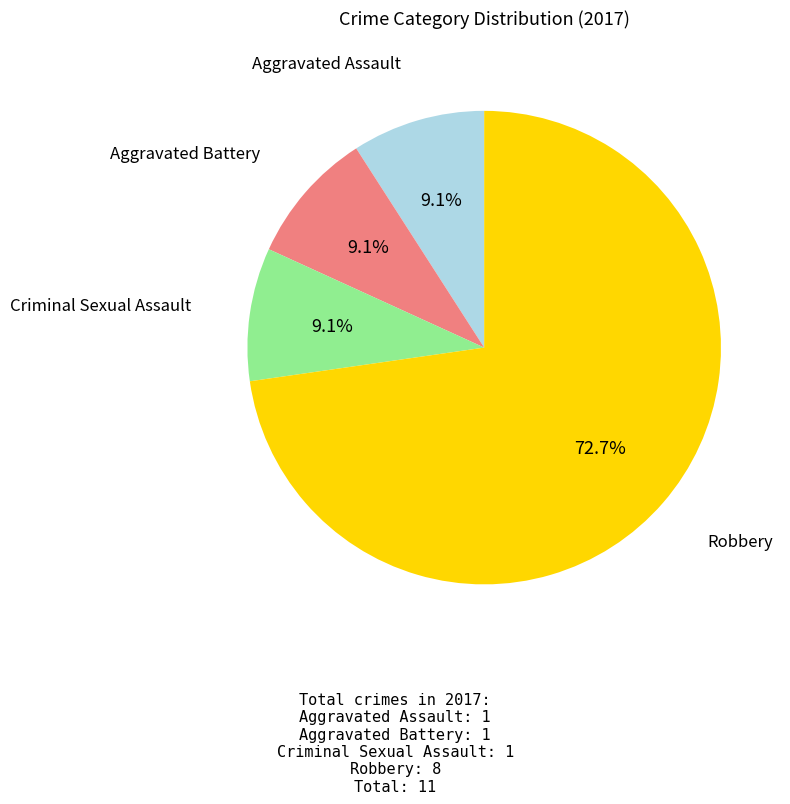

Is the sum of Robbery and Aggravated Battery greater than half?

Yes